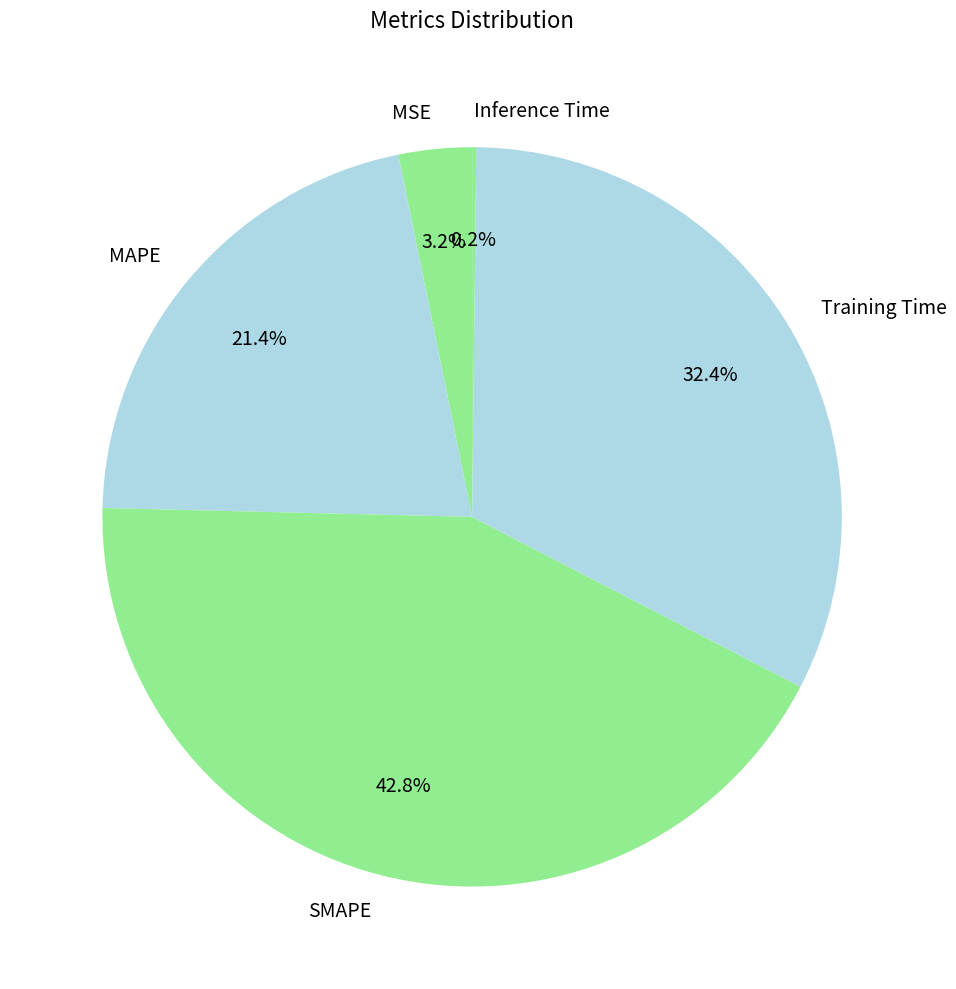

What is the largest slice in the pie chart?

SMAPE